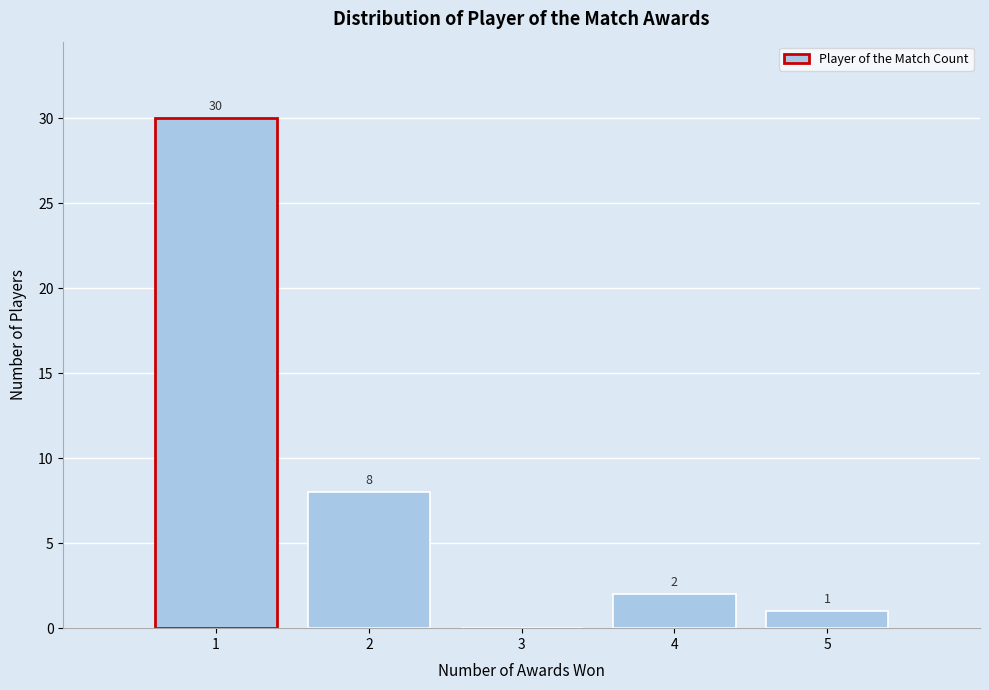

Reading left to right, what are all the values shown in this chart?

1=30	2=8	3=0	4=2	5=1